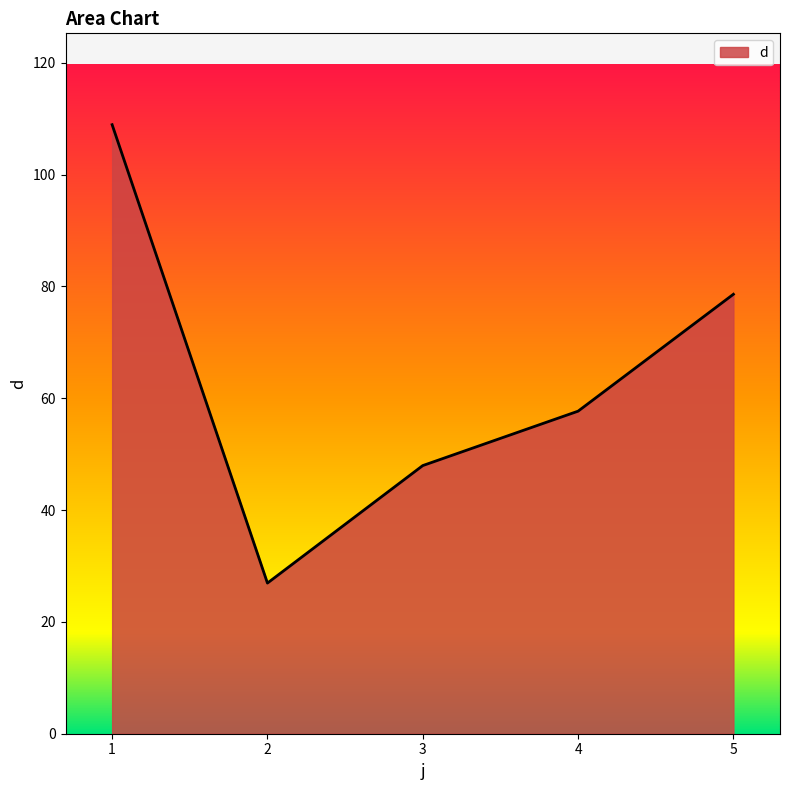

The value at 2 is 45.8. True or false?

False